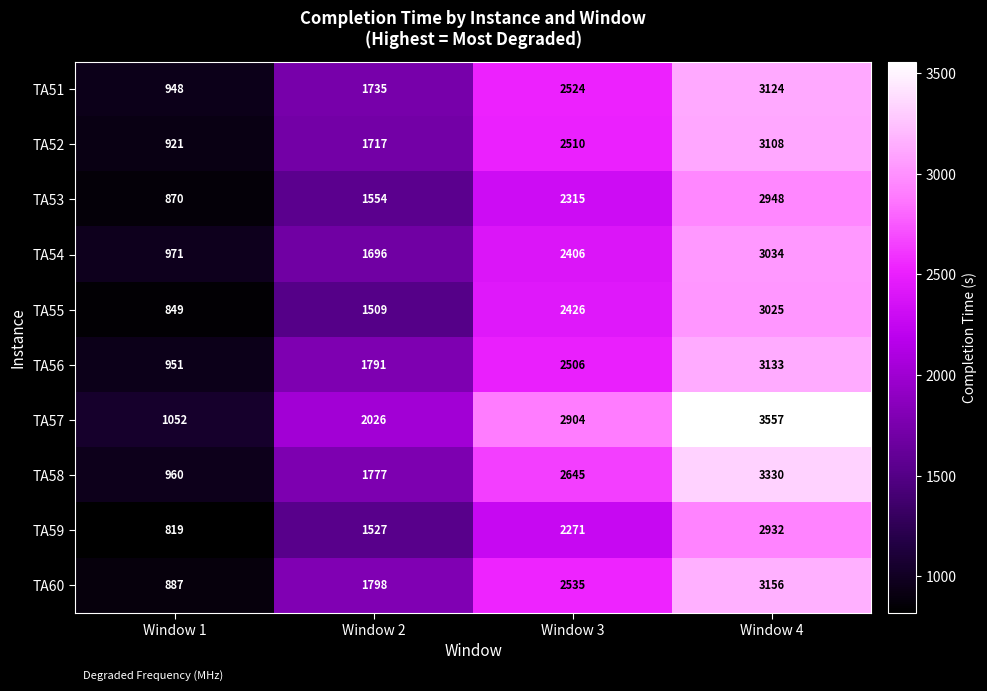

What is the sum of the TA55 values at Window 1 and Window 4?

3874